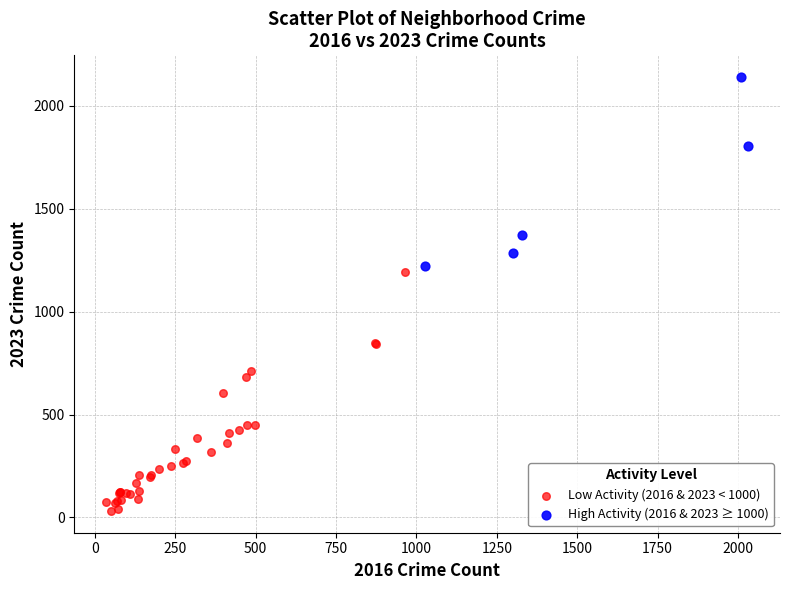

Which series has the widest spread of Y values?

Low Activity (2016 & 2023 < 1000)